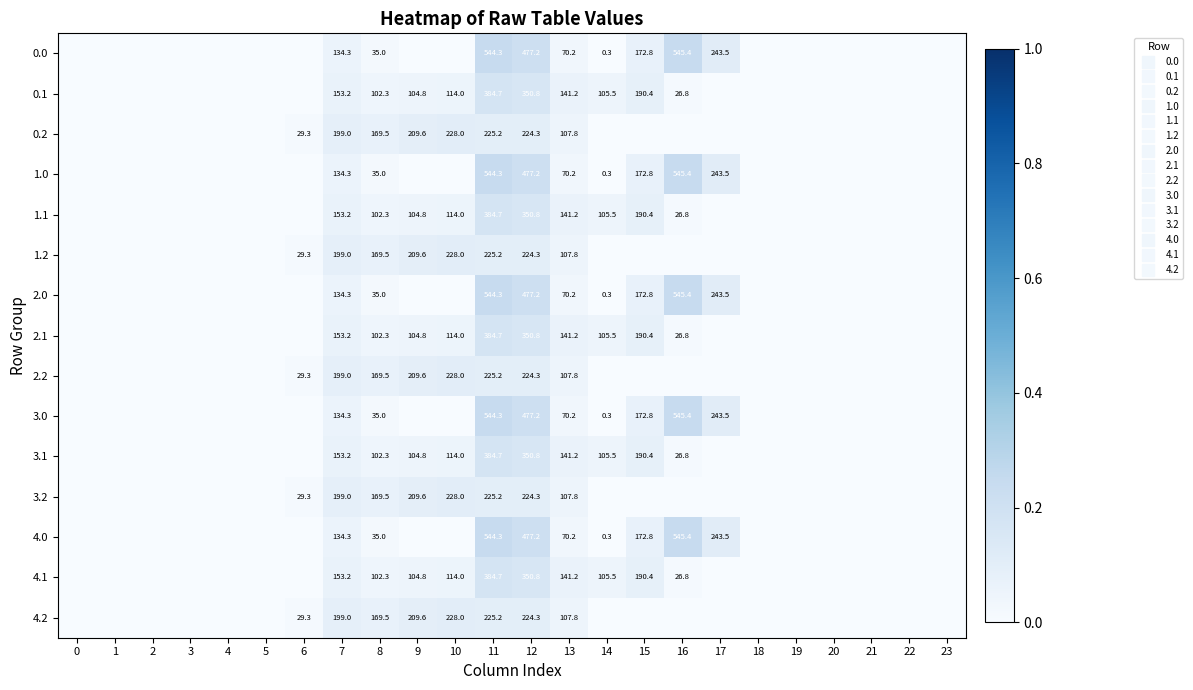

At which label does 3.0 reach its peak?

16